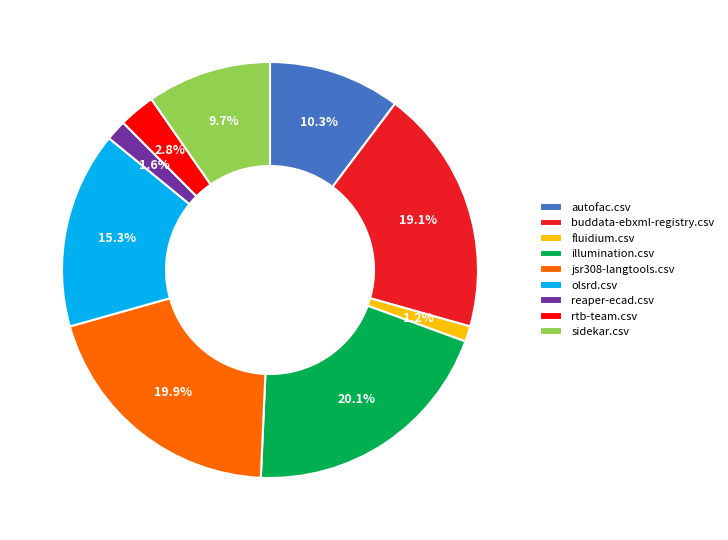

Between jsr308-langtools.csv and rtb-team.csv, which is larger?

jsr308-langtools.csv